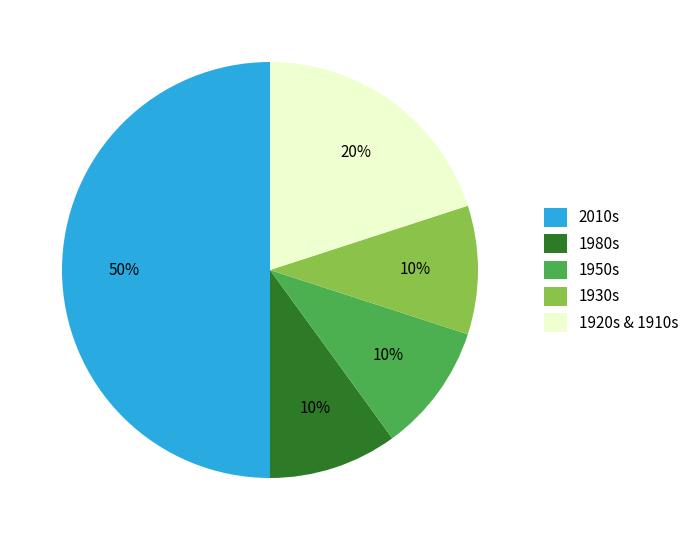

Between 1920s & 1910s and 2010s, which is larger?

2010s